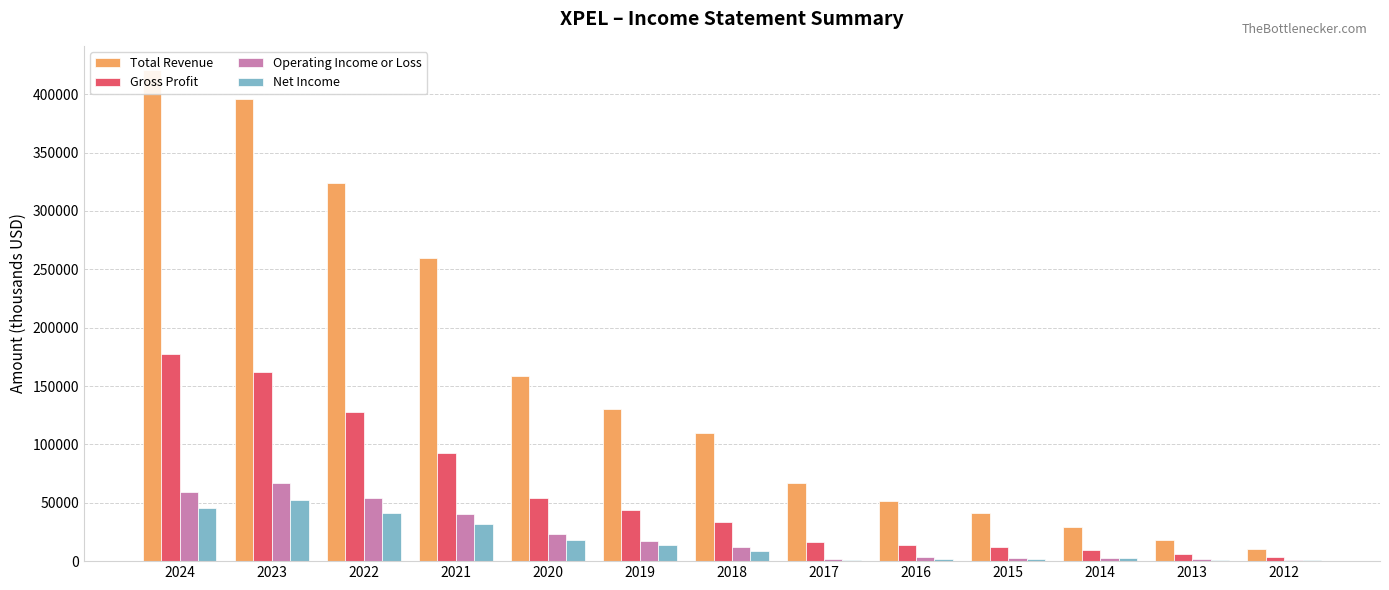

Which has a higher value, 2023 or 2022?

2023